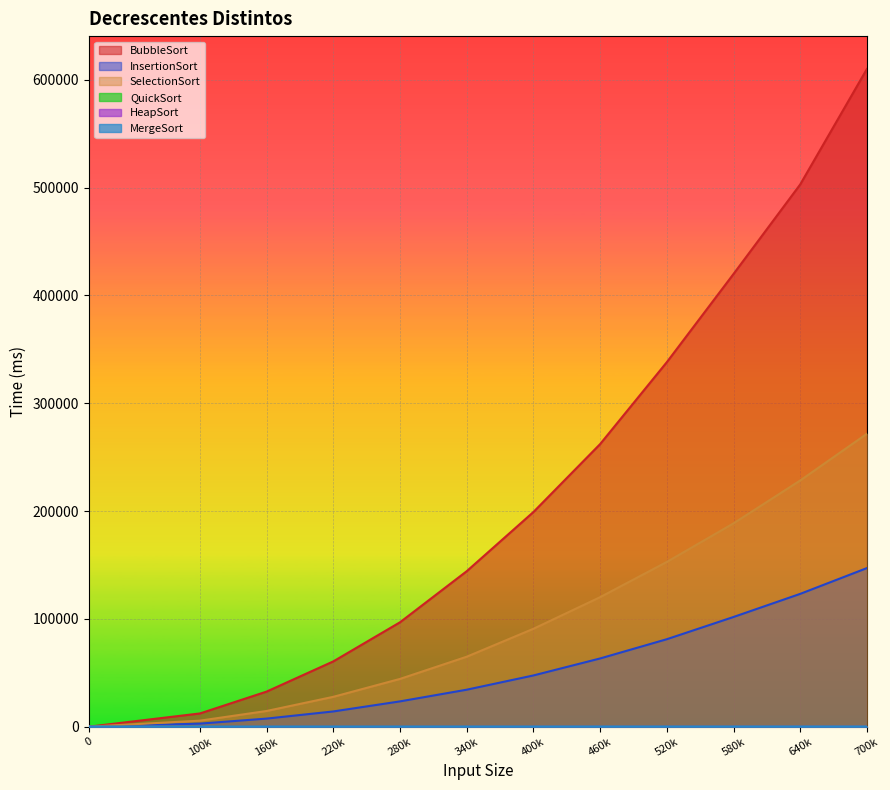

How many positive values does the QuickSort series have?

11